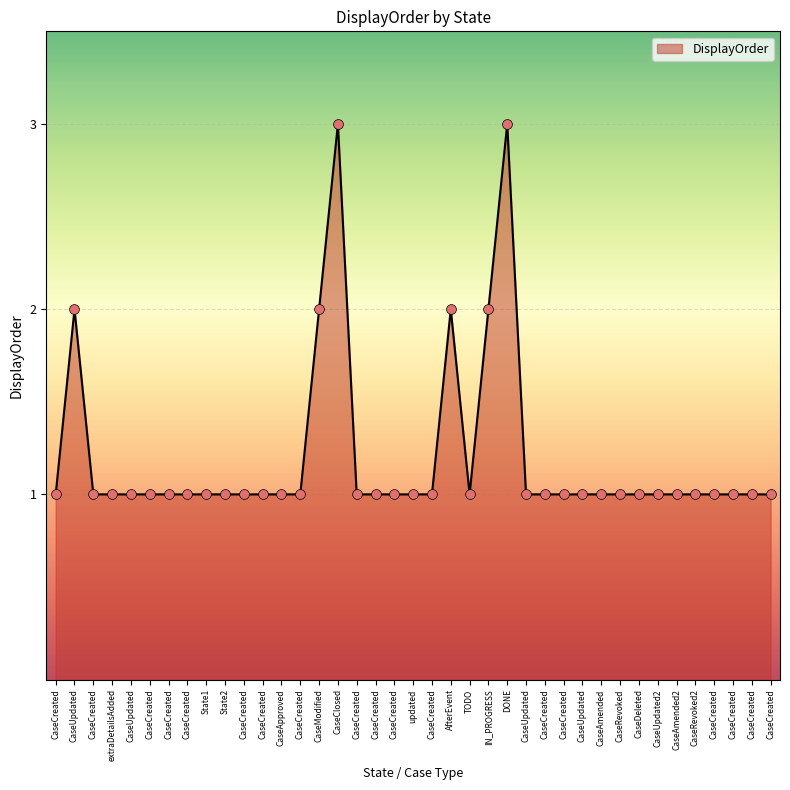

Which has a higher value, CaseCreated or DONE?

DONE